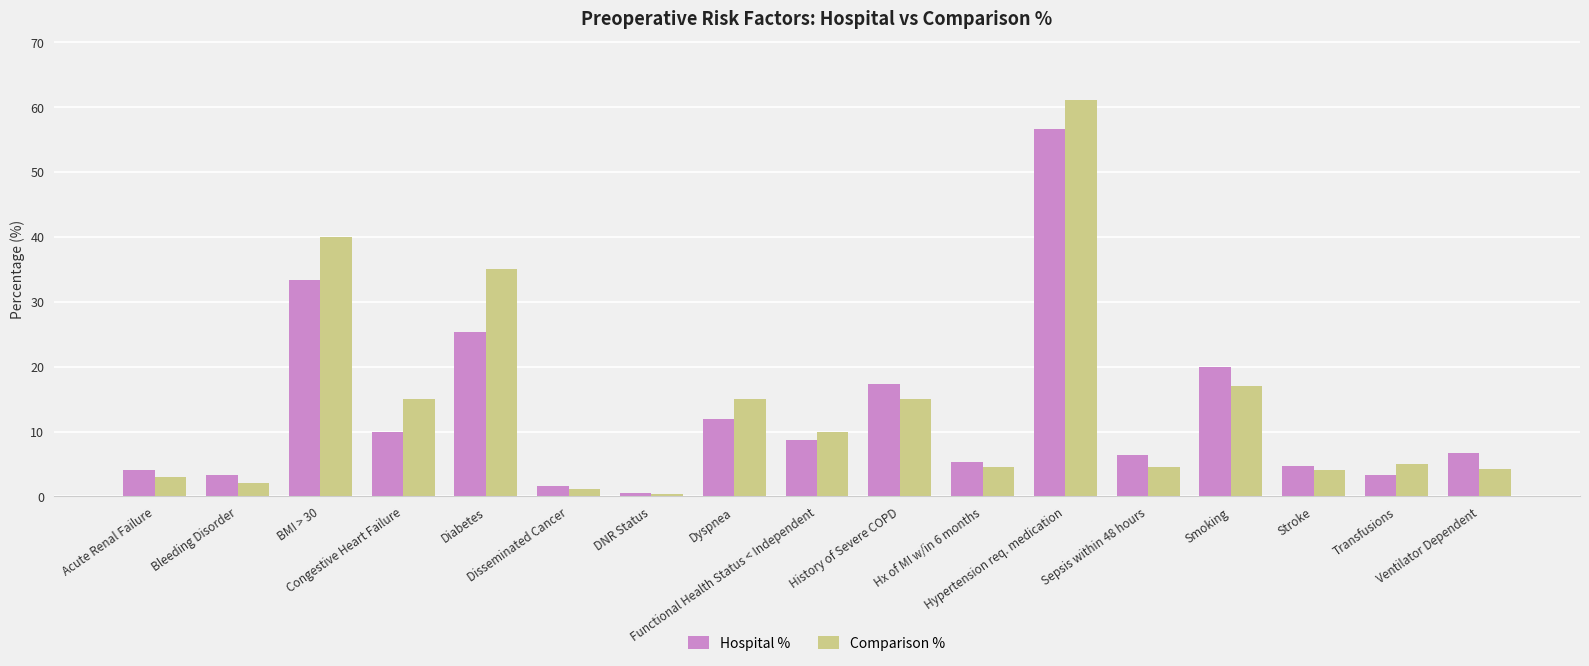

What is the difference between the second highest and minimum values in the Hospital % series?

32.8